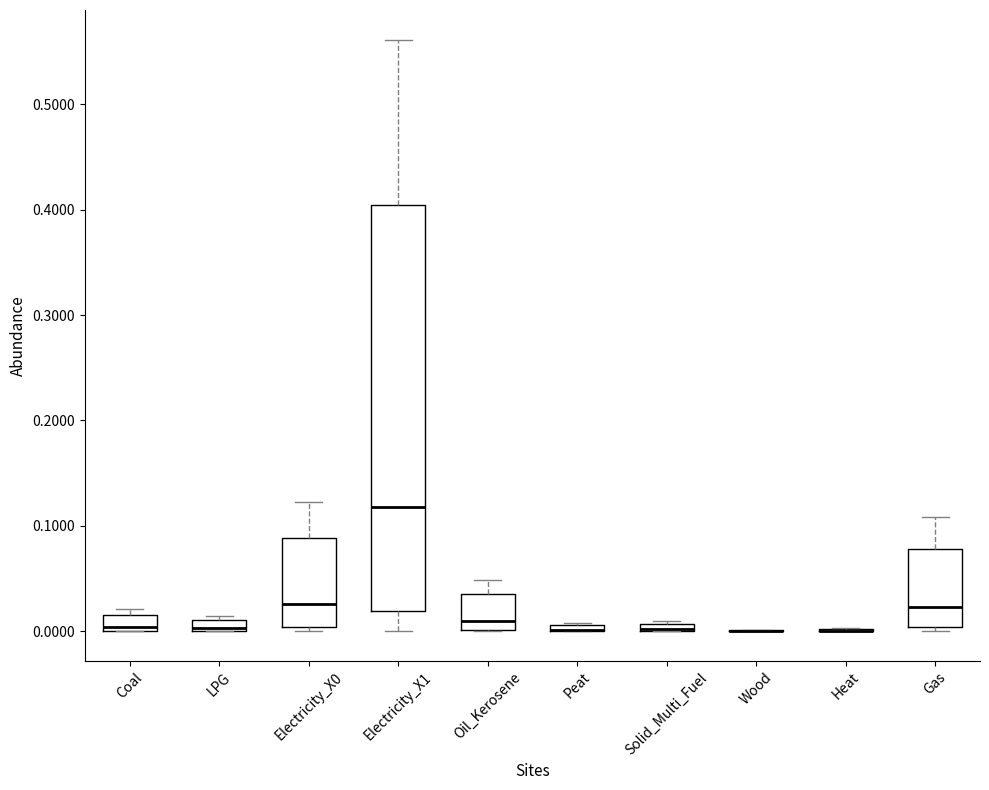

Which box is the tallest, from its lower edge to its upper edge?

Electricity_X1